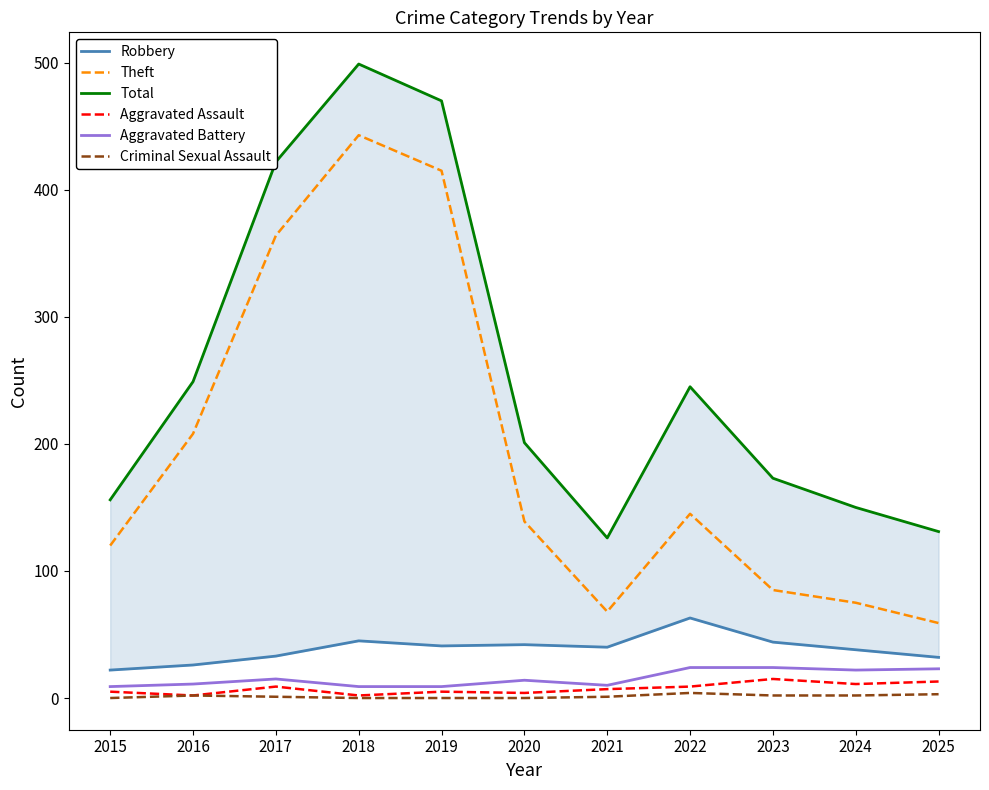

How many data points in Robbery are less than 40?

5